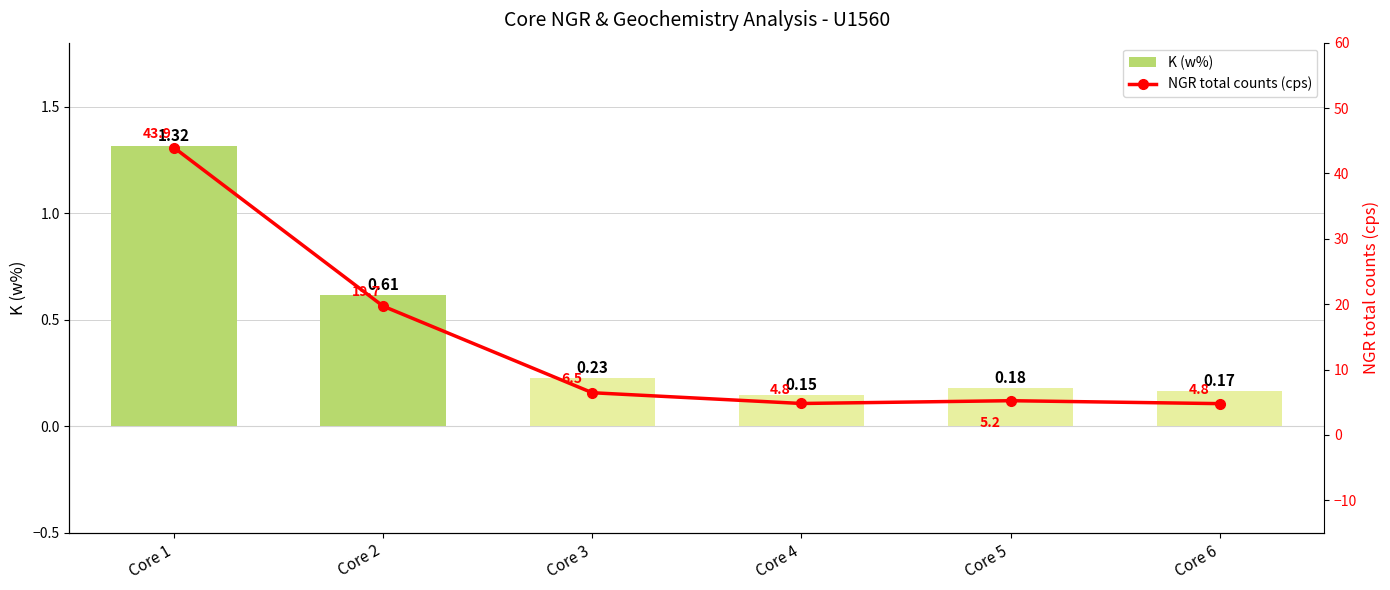

Reading right to left, what are all the values shown in this chart?

K (w%): Core 6=0.2	Core 5=0.2	Core 4=0.1	Core 3=0.2	Core 2=0.6	Core 1=1.3
NGR total counts (cps): Core 6=4.8	Core 5=5.2	Core 4=4.8	Core 3=6.5	Core 2=19.7	Core 1=43.9